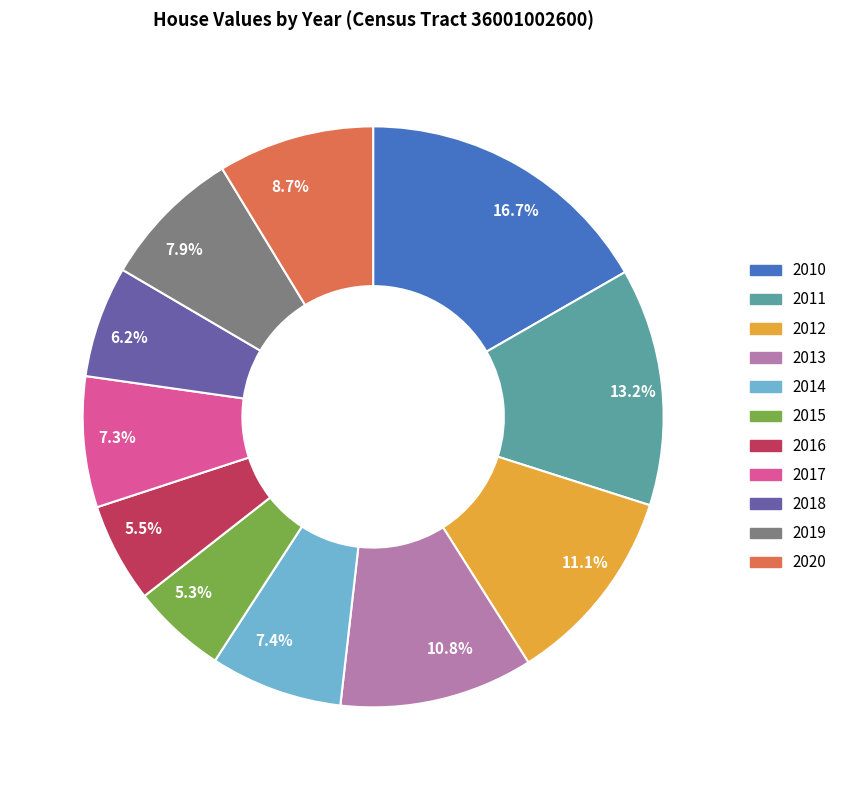

Which has a higher value, 5.5% or 7.3%?

7.3%